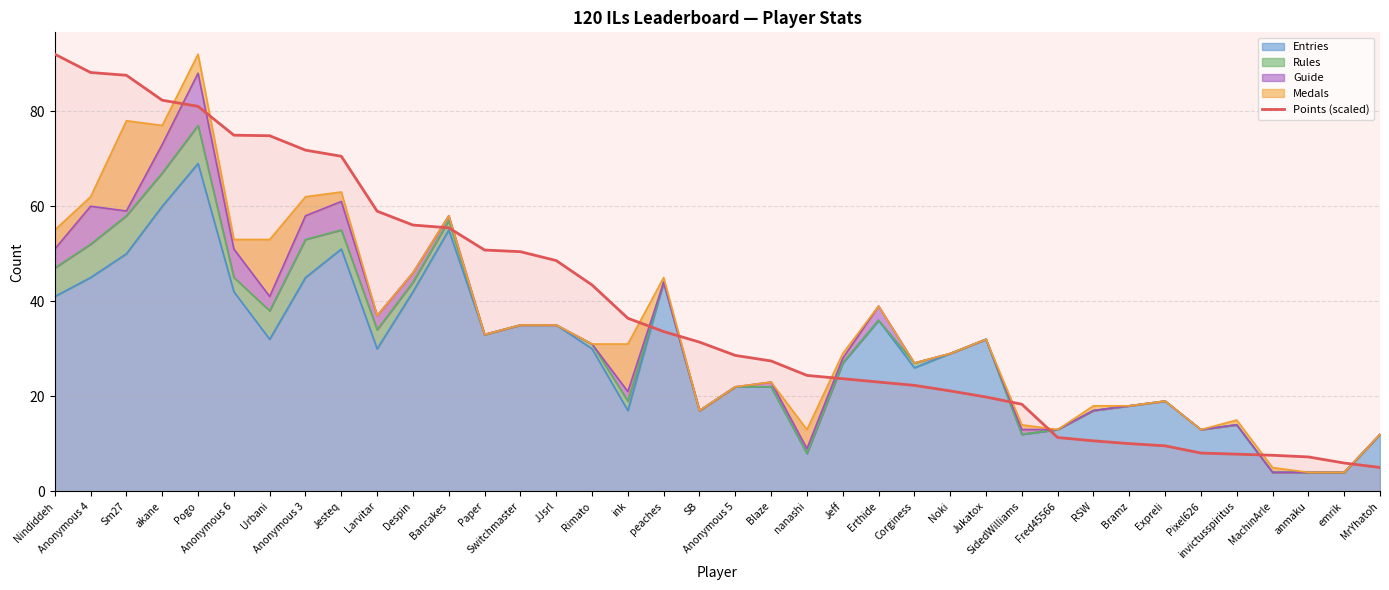

How many data points does each series have?

38